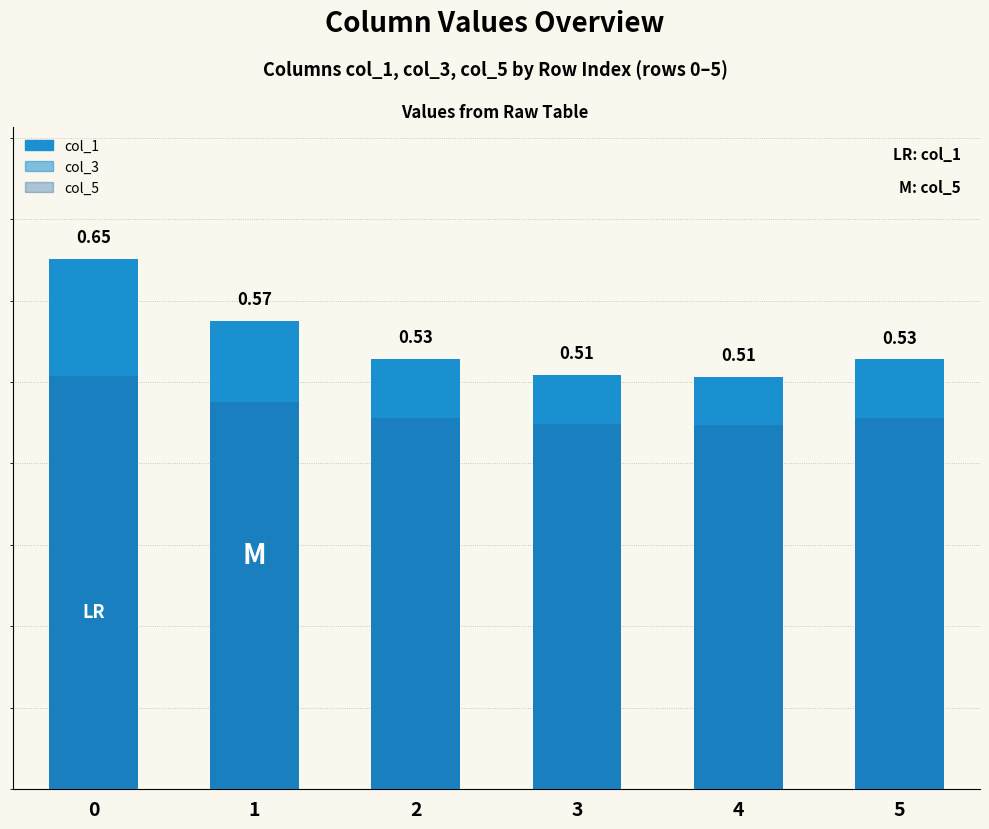

True or false: col_5 has a value of 0.5 at 1.

True